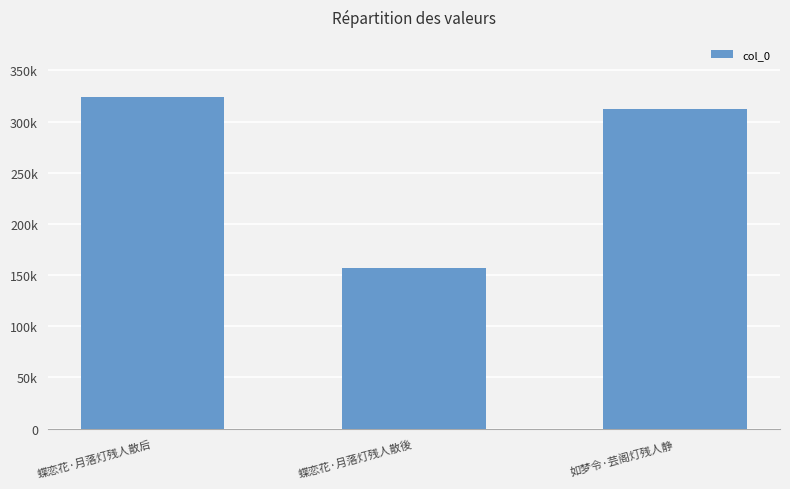

At which category does the chart reach its minimum across all series?

蝶恋花·月落灯残人散後